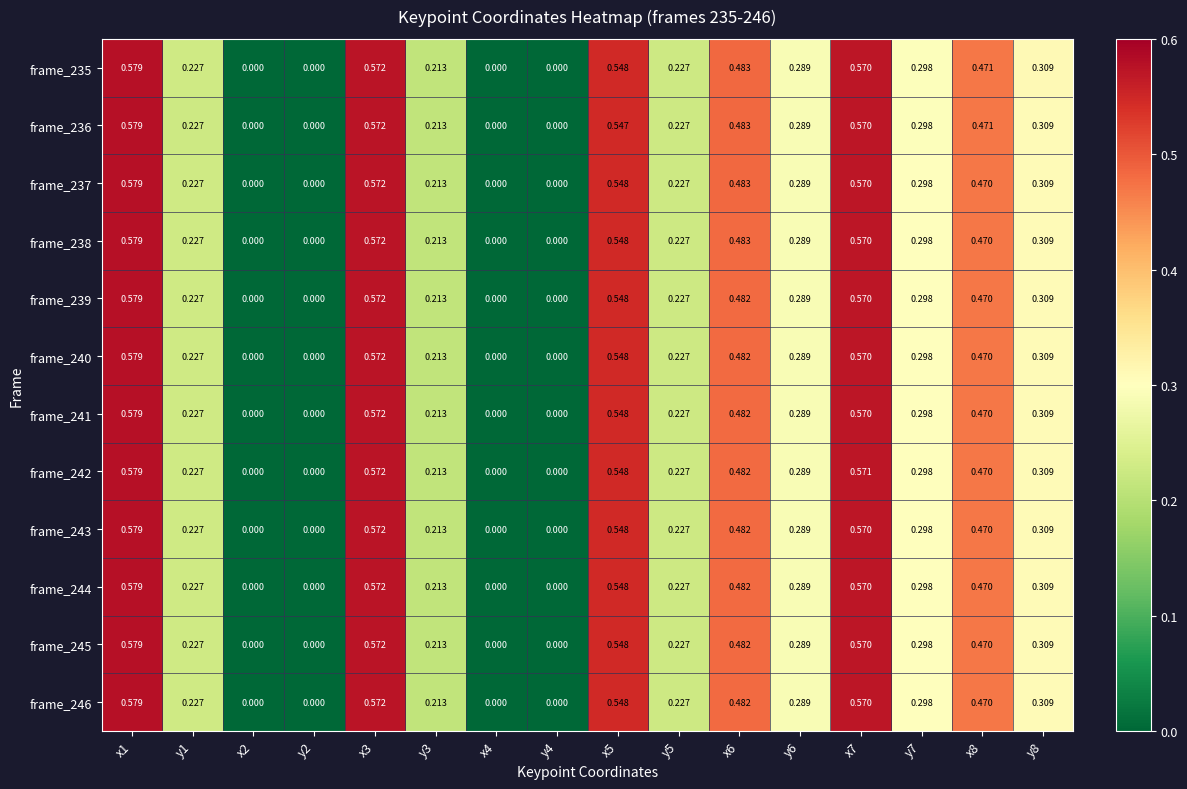

What is the average value of the frame_240 series?

0.3